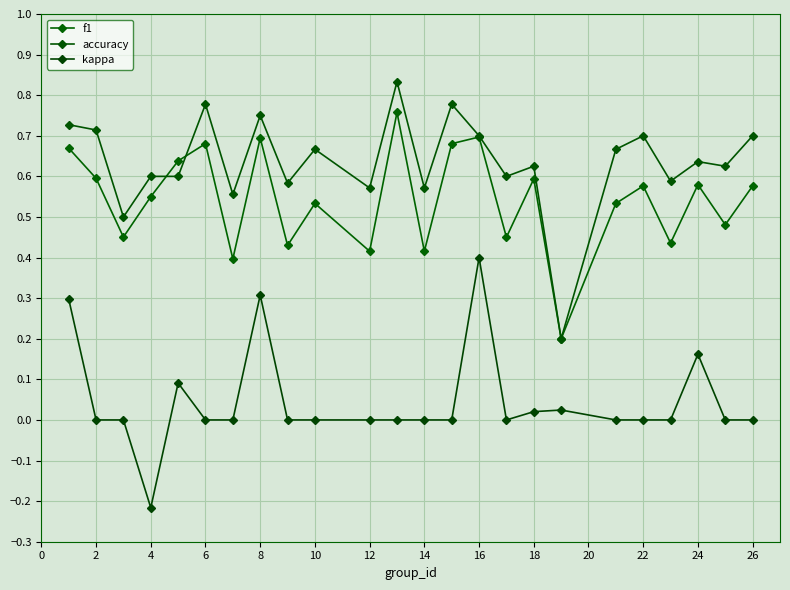

How many f1 values are between 0 and 1?

24